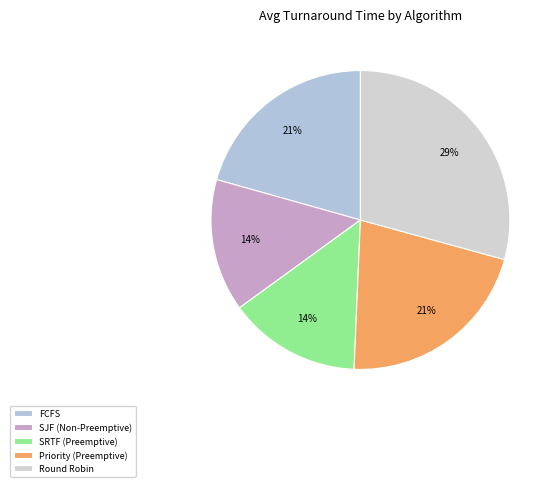

Count the number of slices in the pie.

5